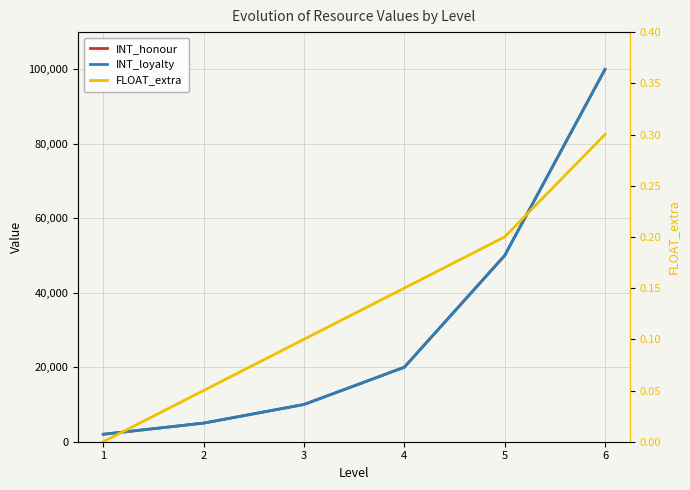

Where does the INT_honour series first go above 20000?

5